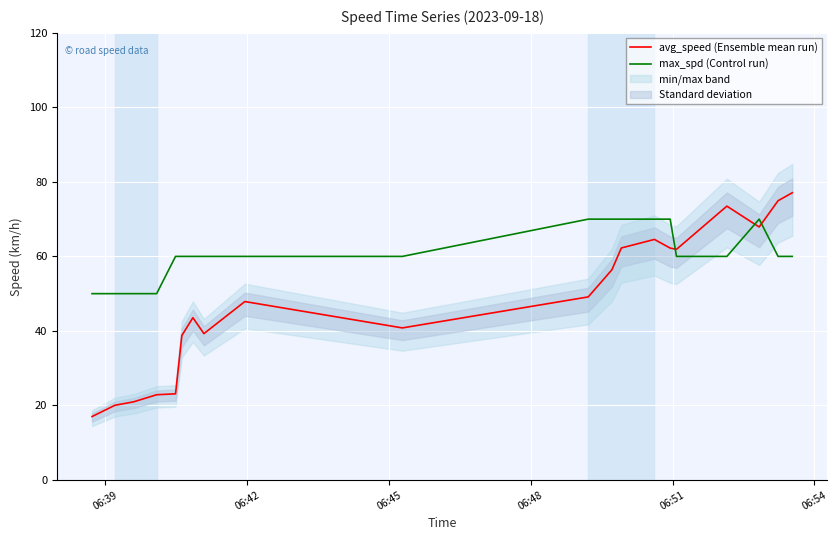

What is the average value of the max_spd (Control run) series?

61.0